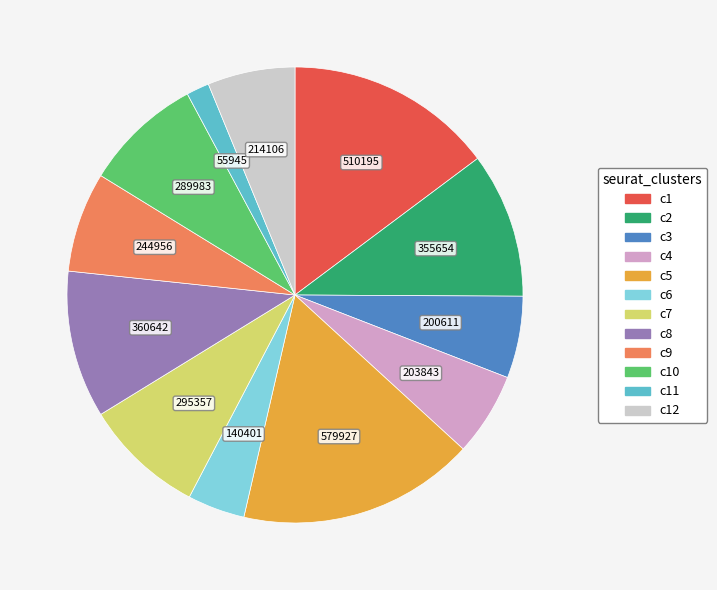

Do c1 and c8 together represent more than half of the pie?

No